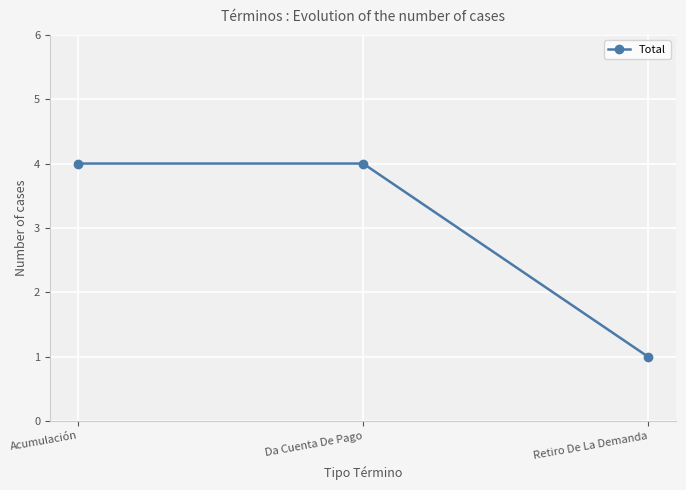

Reading right to left, list all the values displayed in this chart.

Retiro De La Demanda=1	Da Cuenta De Pago=4	Acumulación=4